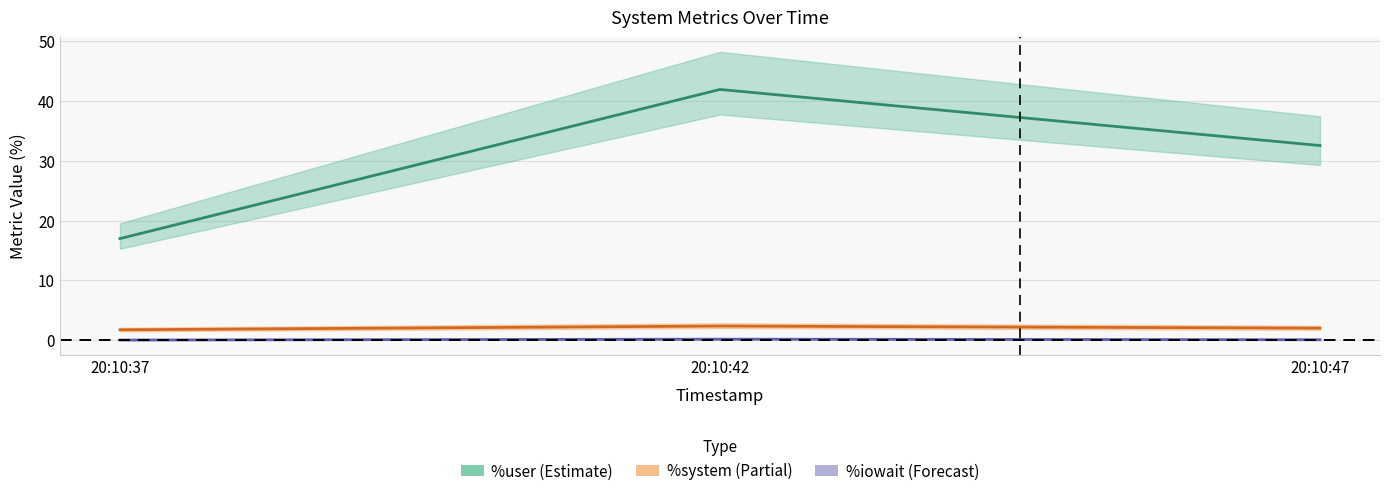

What is the value of the %iowait point at the 3rd from the left?

0.1